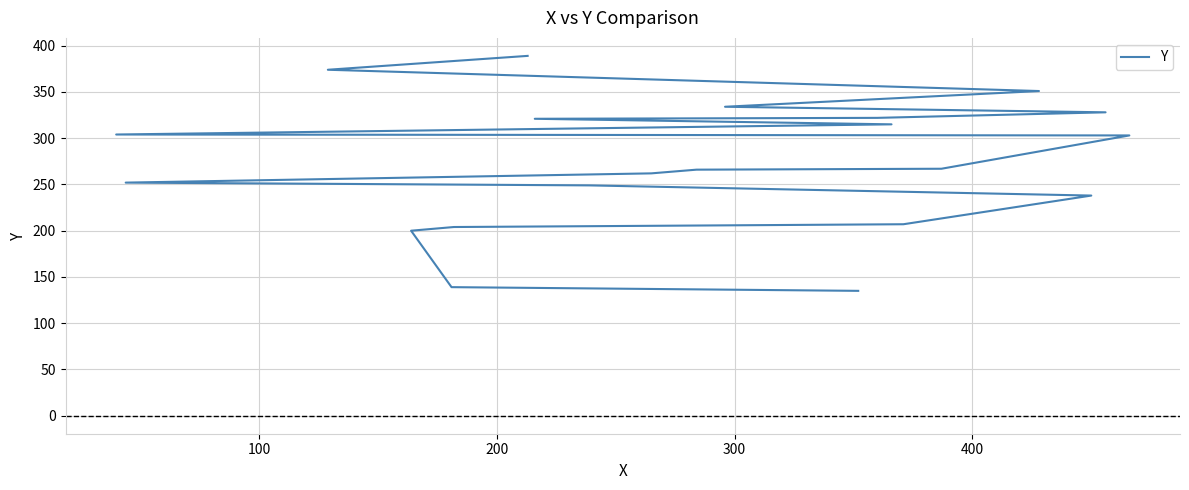

Reading left to right, what are all the values shown in this chart?

135	139	200	204	206	207	238	249	252	262	266	267	303	304	315	321	322	328	334	351	374	389